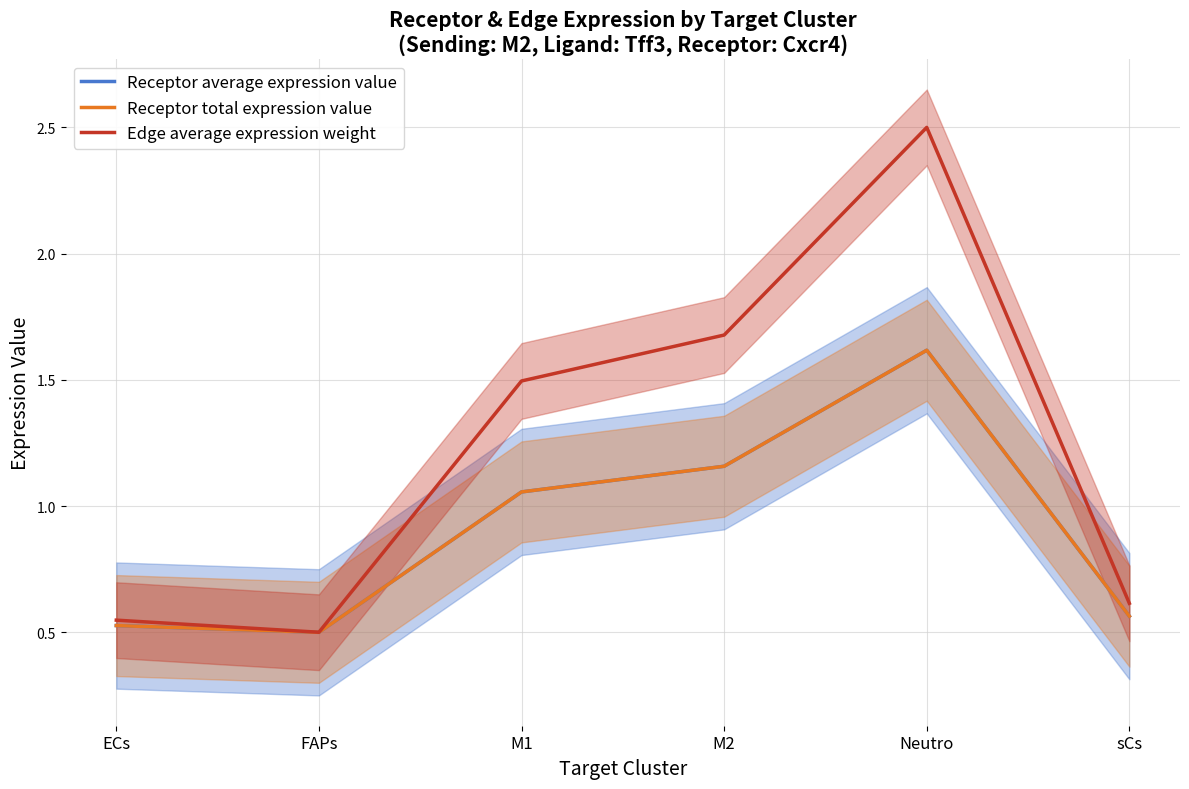

What are all the series names shown in the legend?

Receptor average expression value, Receptor total expression value, Edge average expression weight